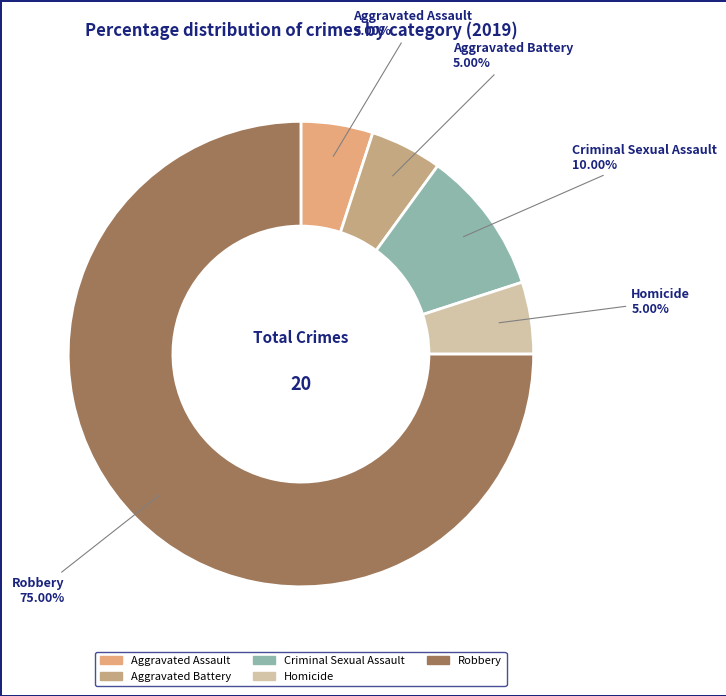

Do Aggravated Battery and Homicide together represent more than half of the pie?

No